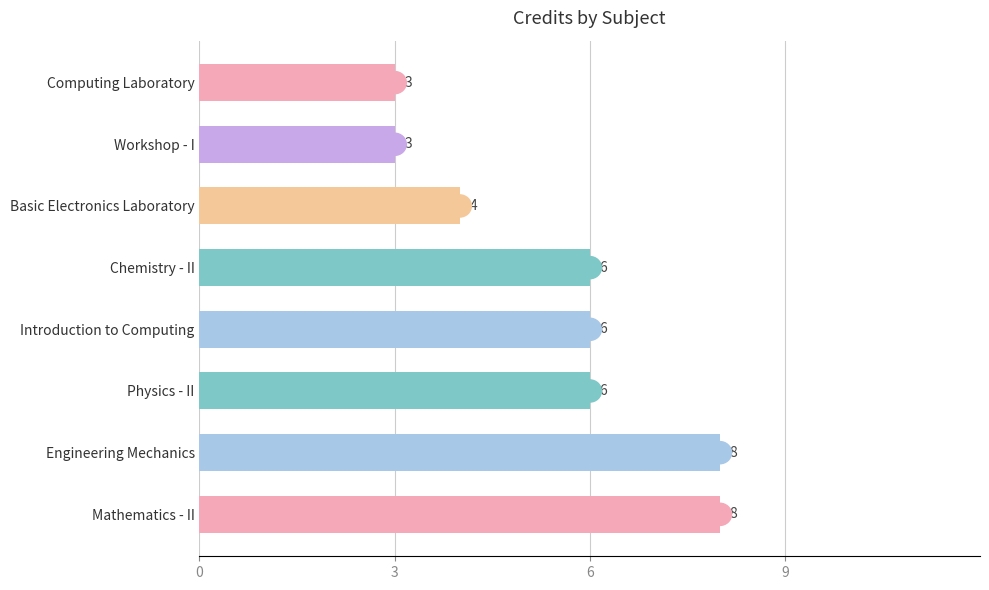

What is the minimum value shown in the chart?

3